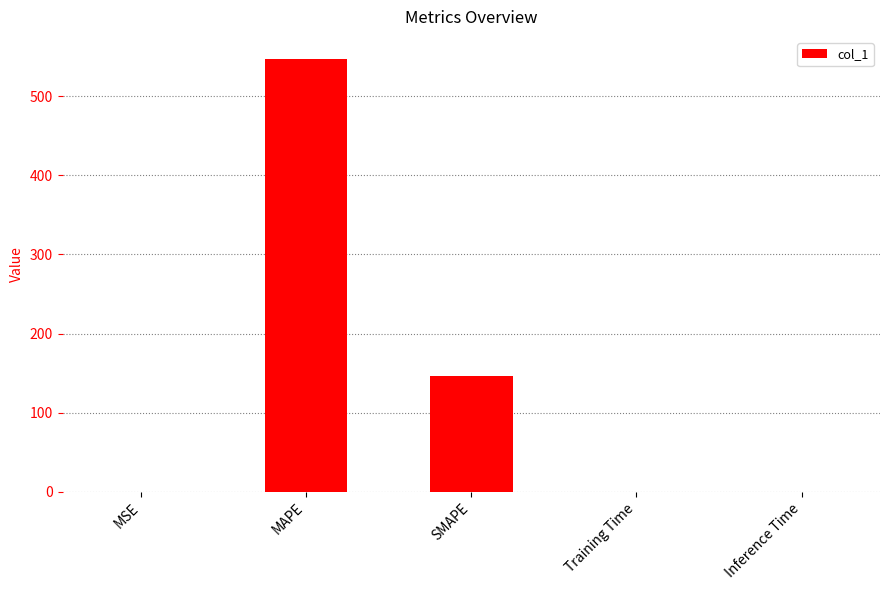

Is it true that the value at MAPE is 180.9?

False